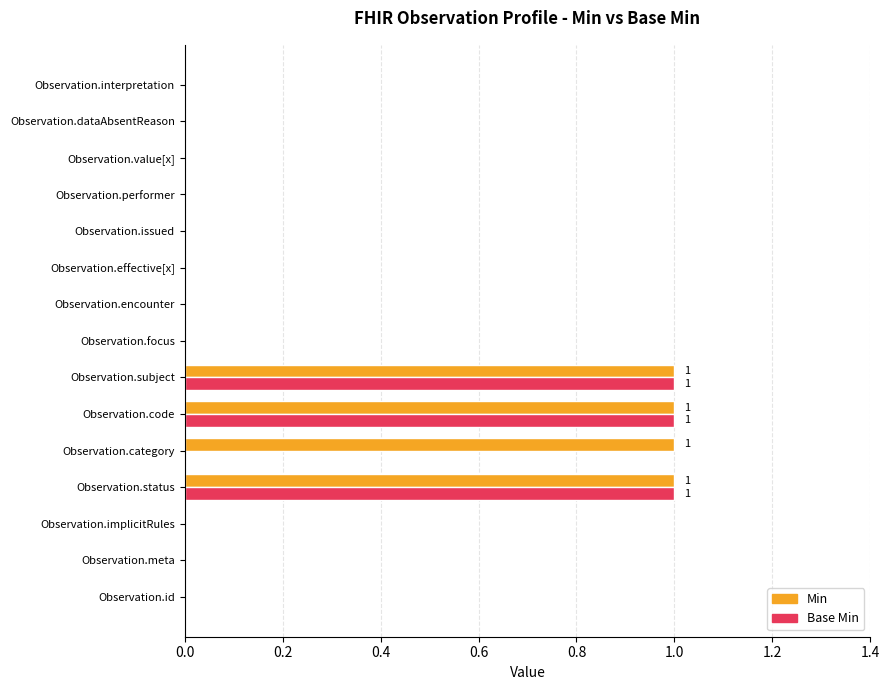

What is the sum of all Base Min values?

3